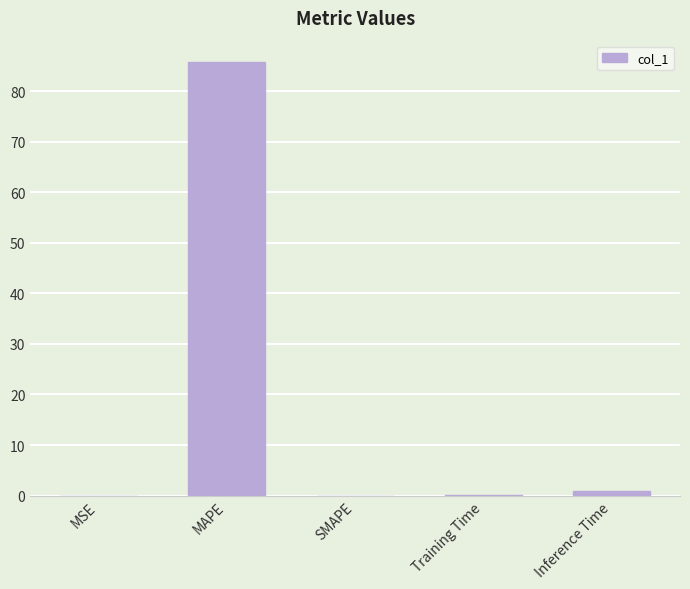

What is the average value?

17.3